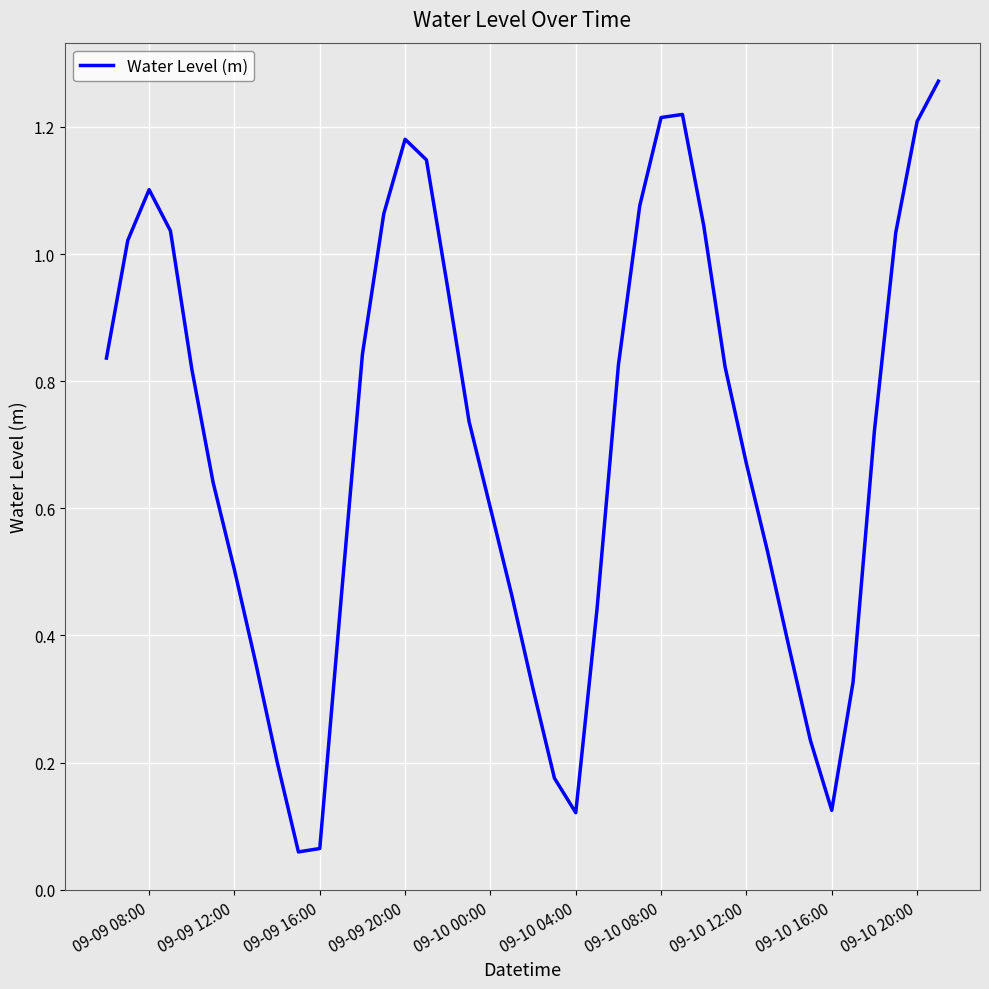

What is the value of the 39th point from the left?

1.2